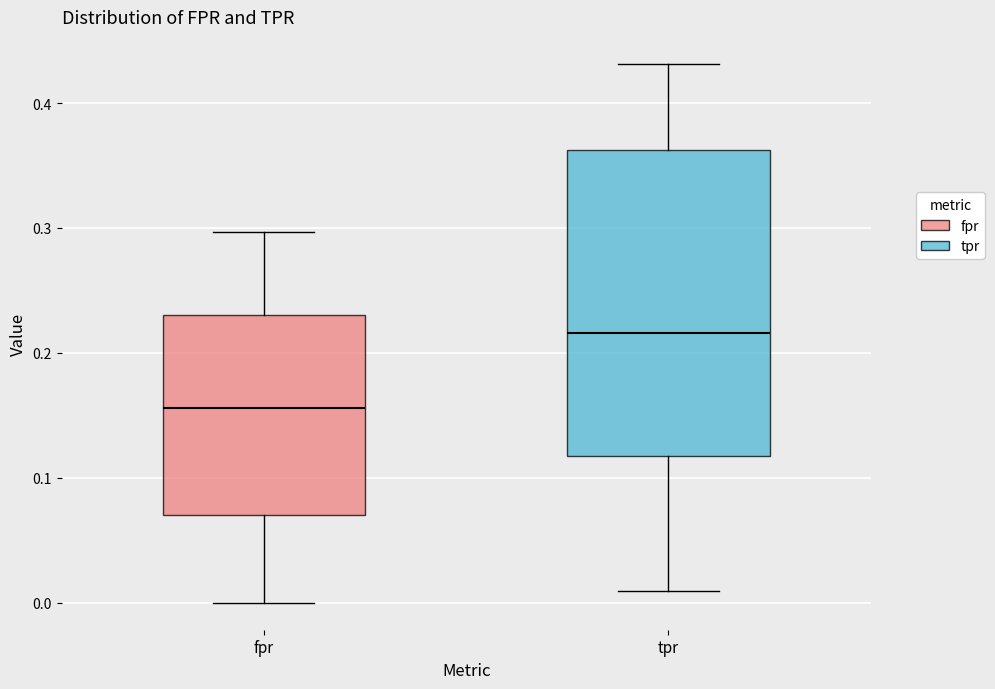

Which box is the tallest, from its lower edge to its upper edge?

tpr